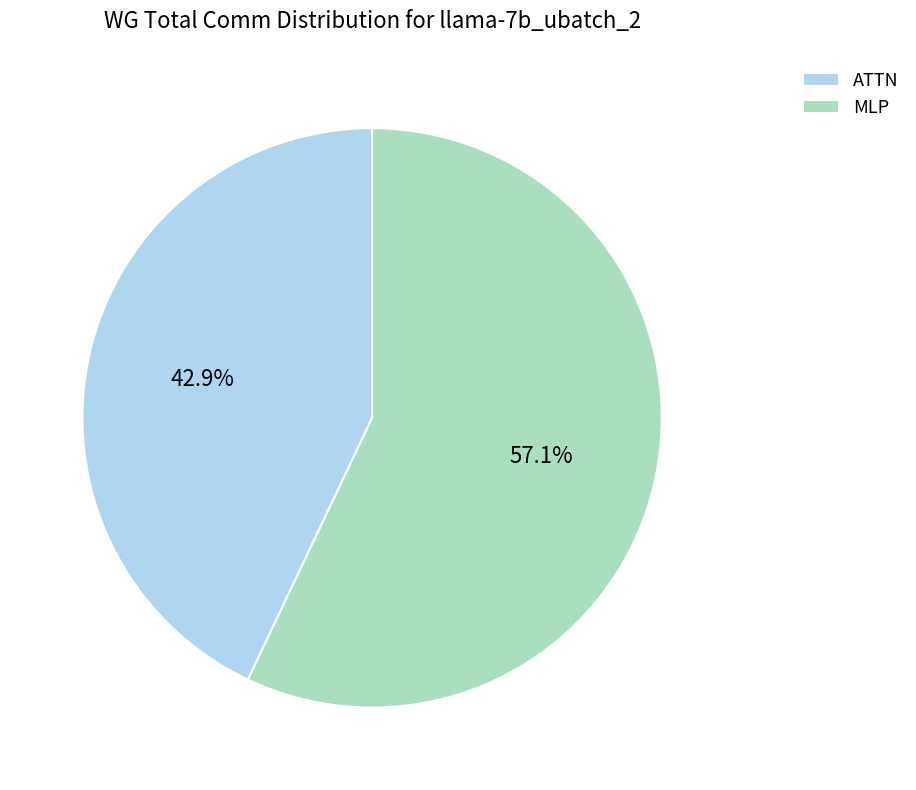

To the nearest percent, what is the average slice percentage?

50%